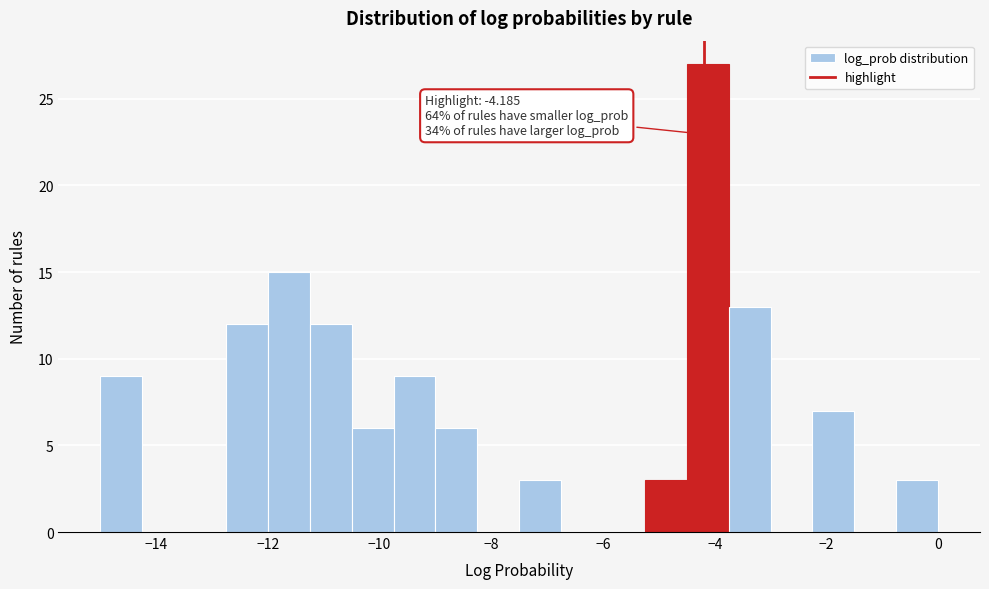

Read against the x-axis, roughly where is the centre of the tallest bar?

-4.2